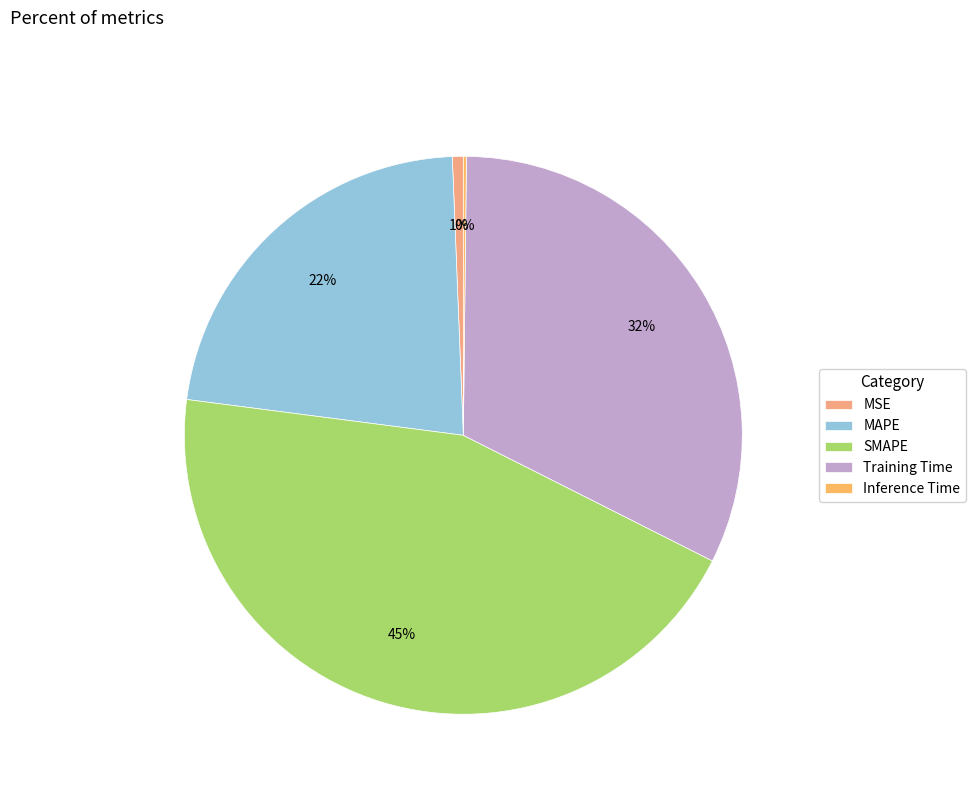

The MAPE slice represents 33% of the pie. True or false?

False